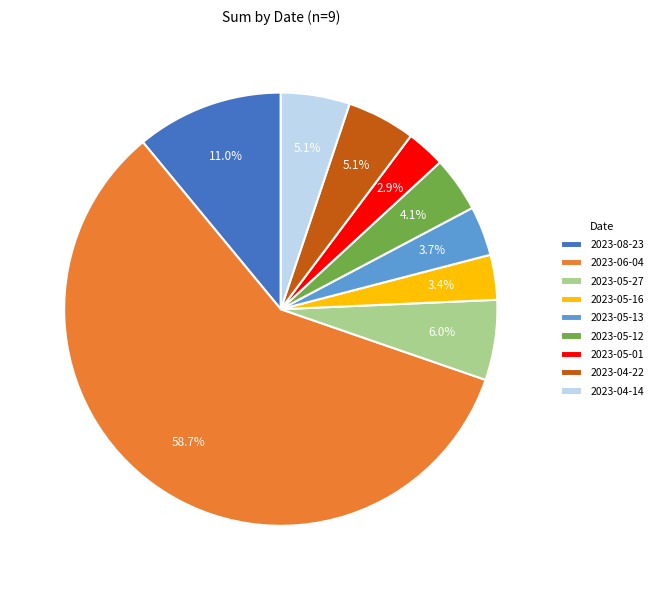

What portion of the pie excludes 2023-05-12?

95.9%